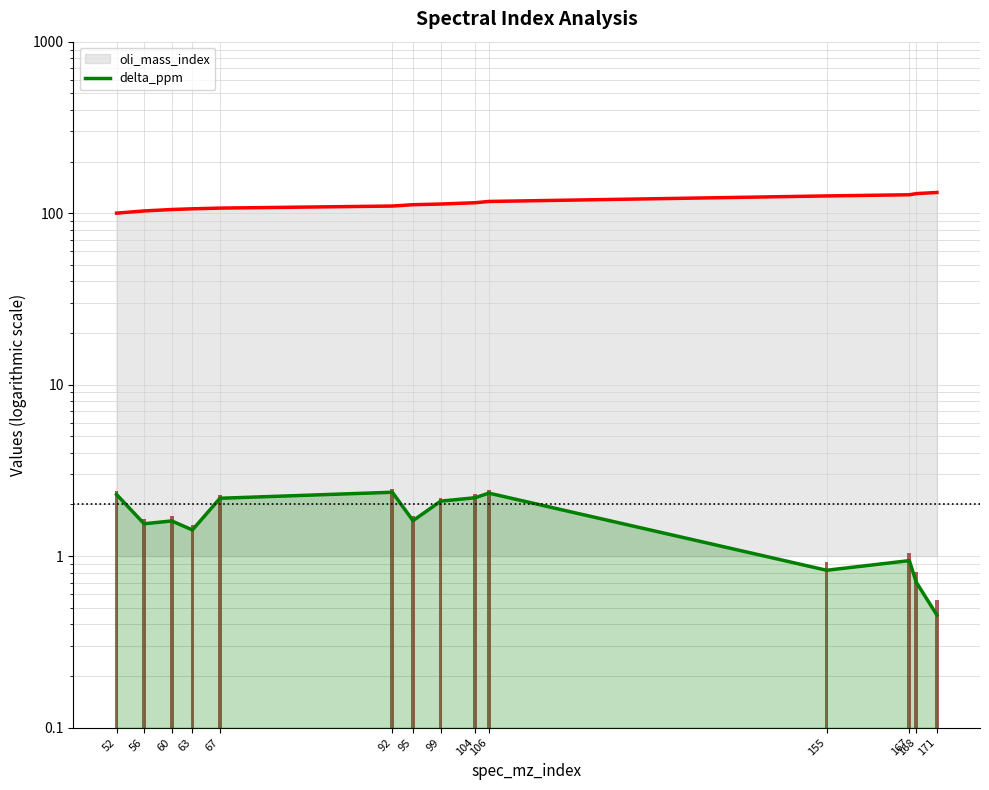

True or false: delta_ppm has a value of 1.4 at 63.

True